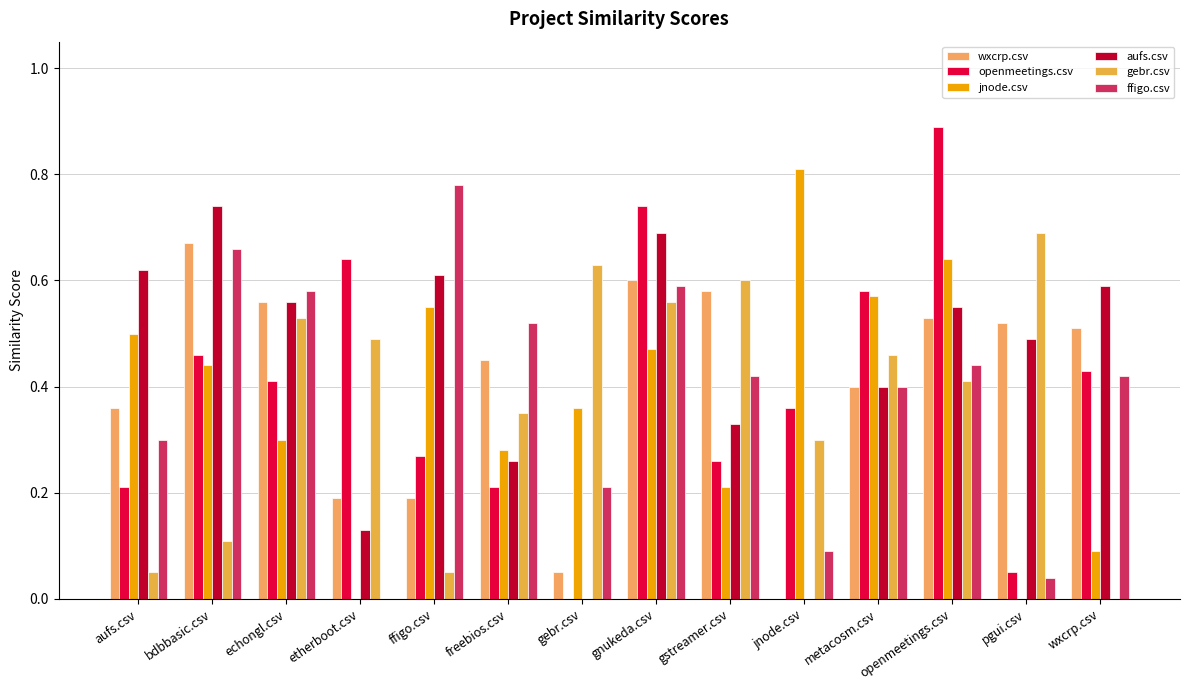

At which category is the sum across all series the highest?

gnukeda.csv